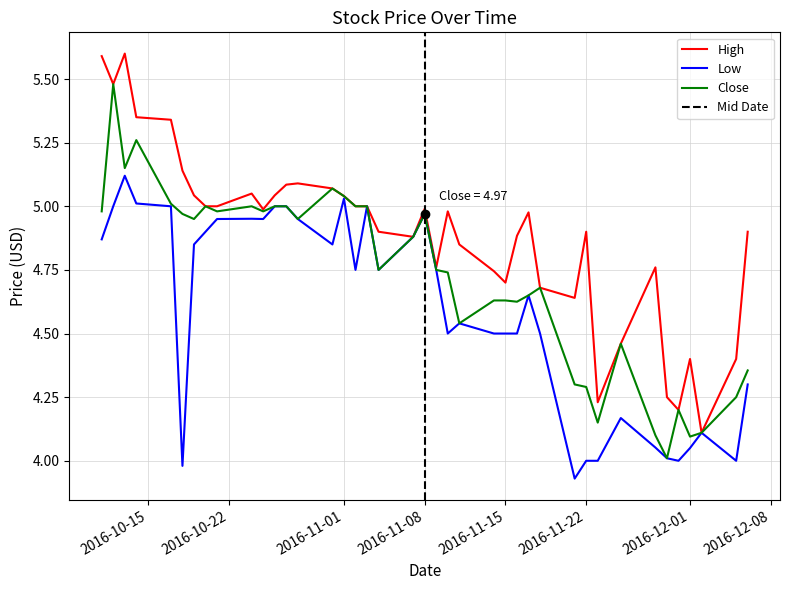

Does the chart have visible grid lines?

Yes